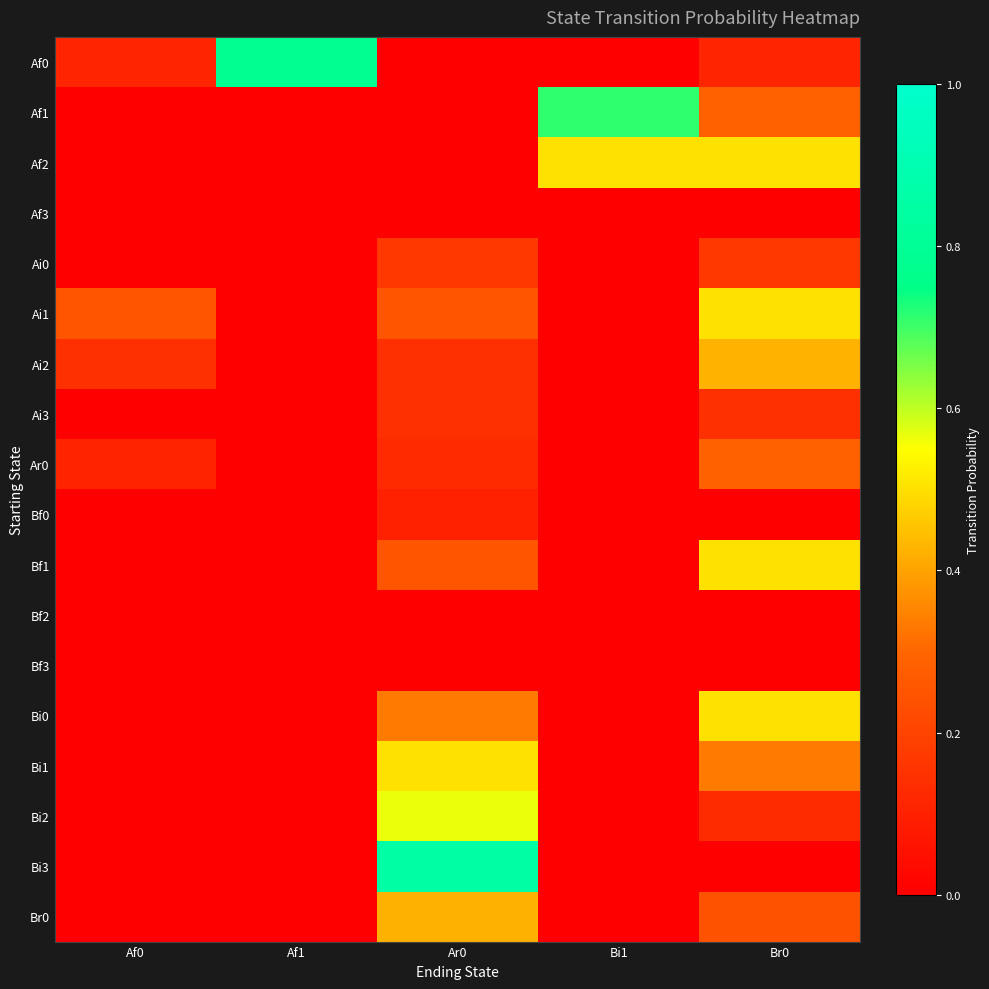

At how many categories does at least one series exceed 0?

5